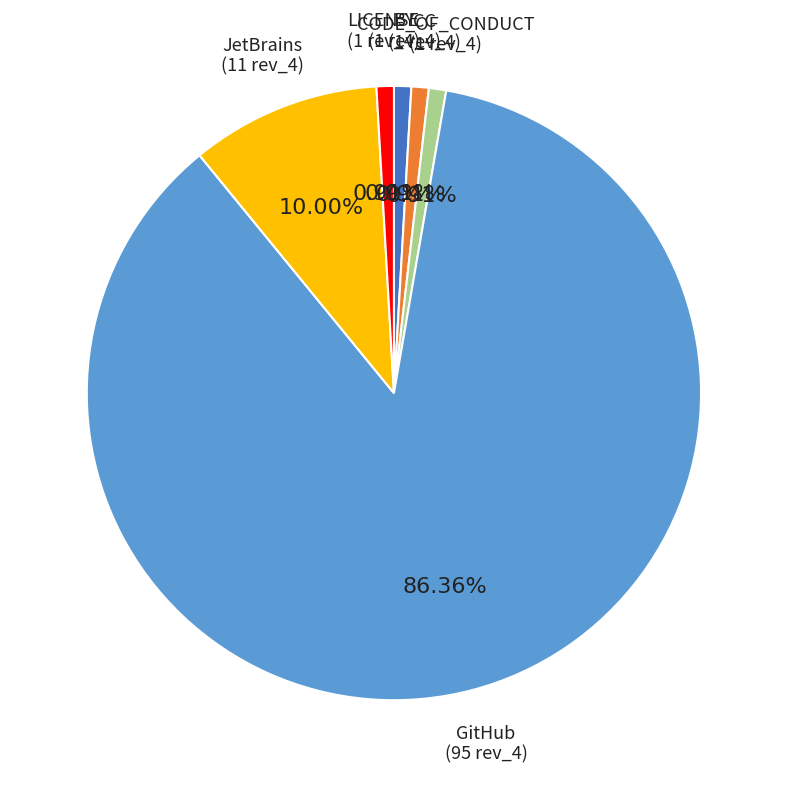

Does any single category account for the majority?

Yes